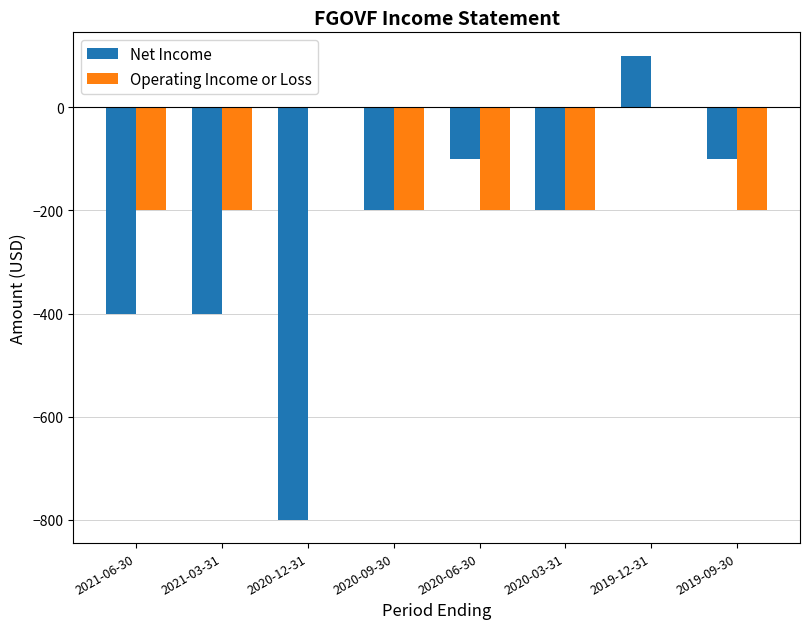

How many values in the Net Income series exceed -200?

3